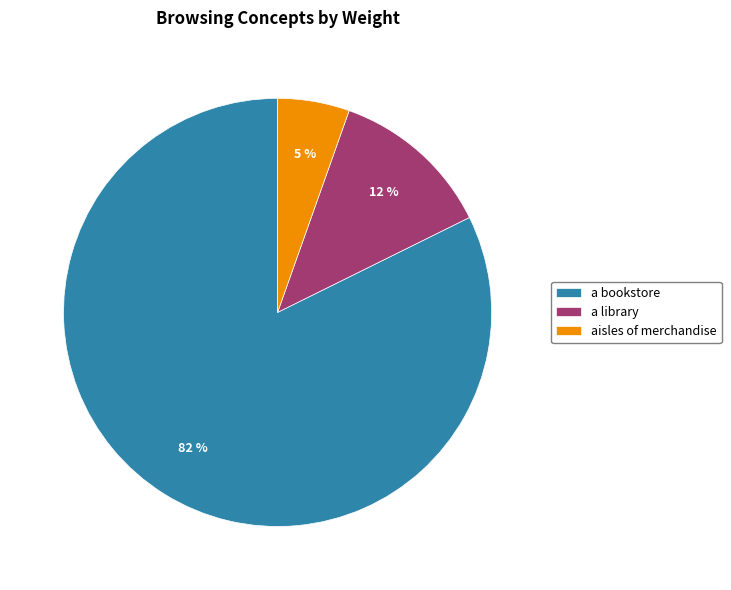

What is the smallest slice in the pie chart?

aisles of merchandise